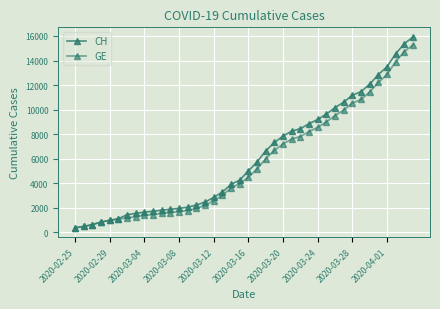

Count the number of categories in the chart.

40